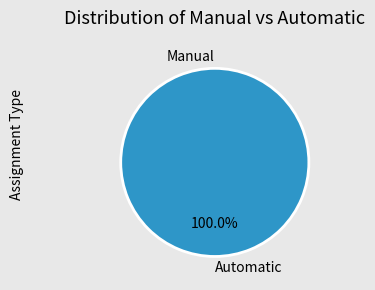

Combined, what portion of the pie is Automatic and Manual?

100.0%